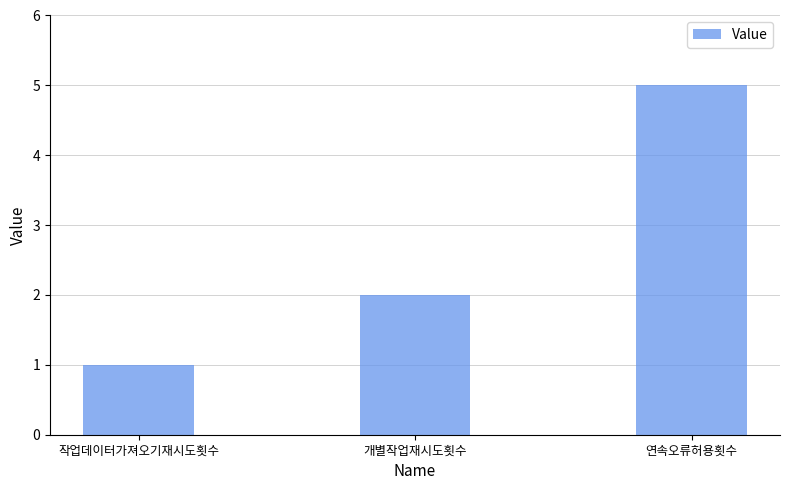

The value at 개별작업재시도횟수 is 2. True or false?

True